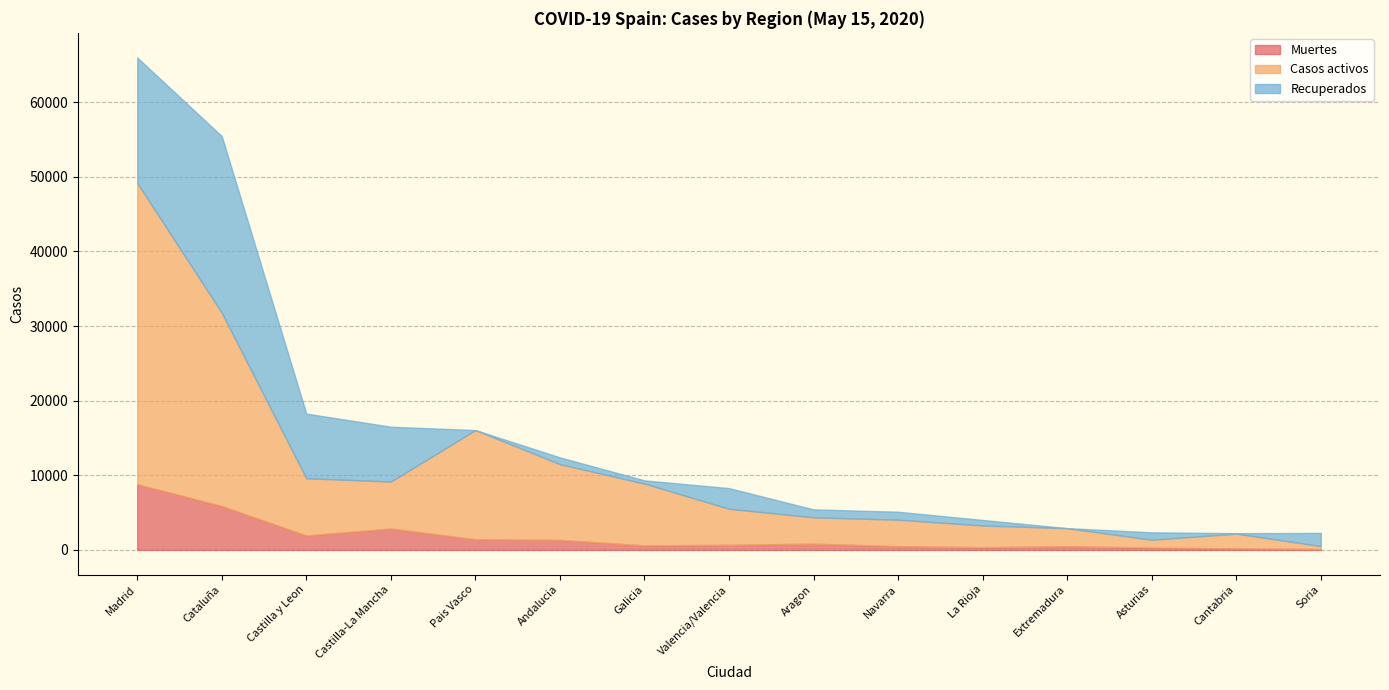

At how many categories does at least one series exceed 8697?

4